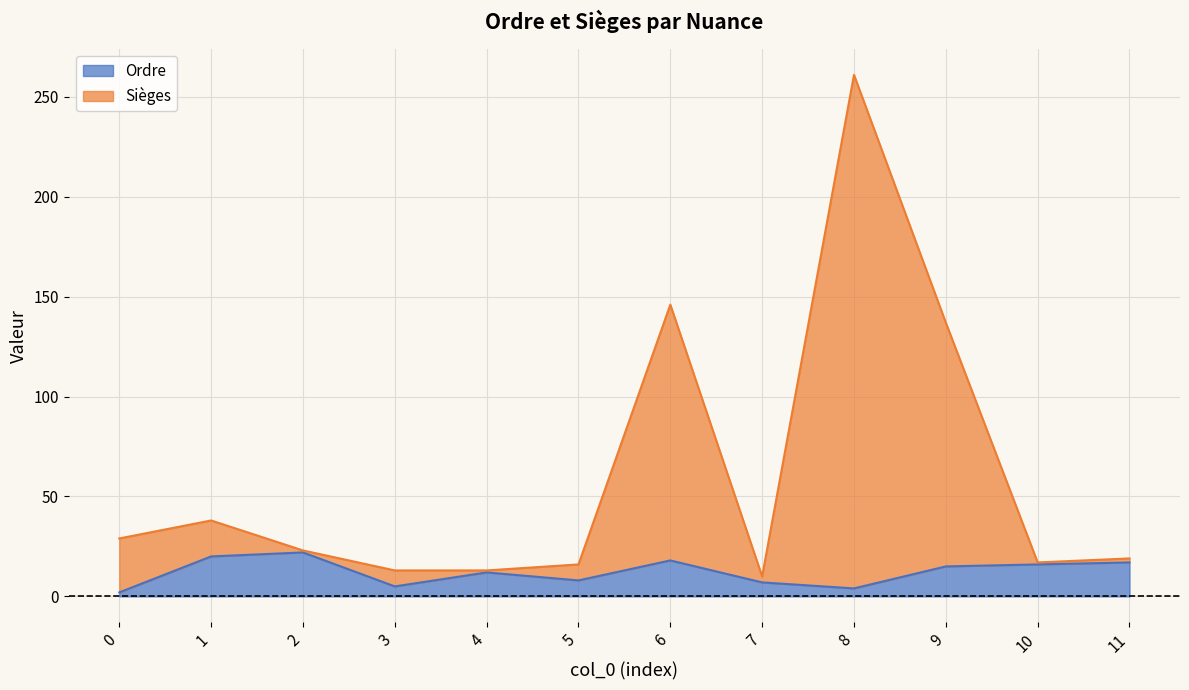

List the labels in order of Sièges value, largest first.

8, 6, 9, 0, 1, 5, 3, 7, 11, 2, 10, 4